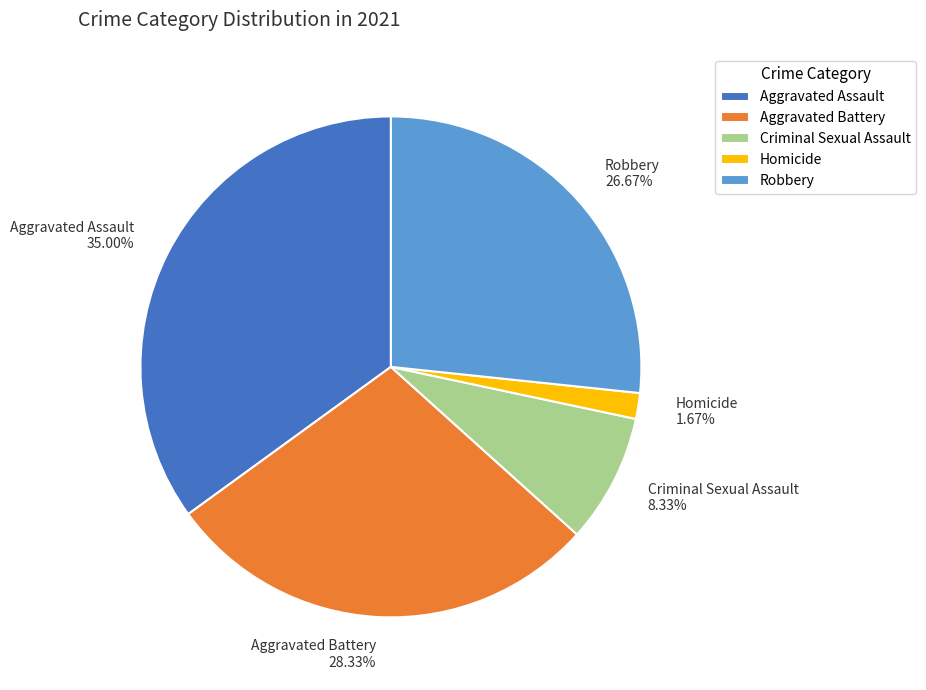

Rank the categories by value from lowest to highest.

Homicide, Criminal Sexual Assault, Robbery, Aggravated Battery, Aggravated Assault